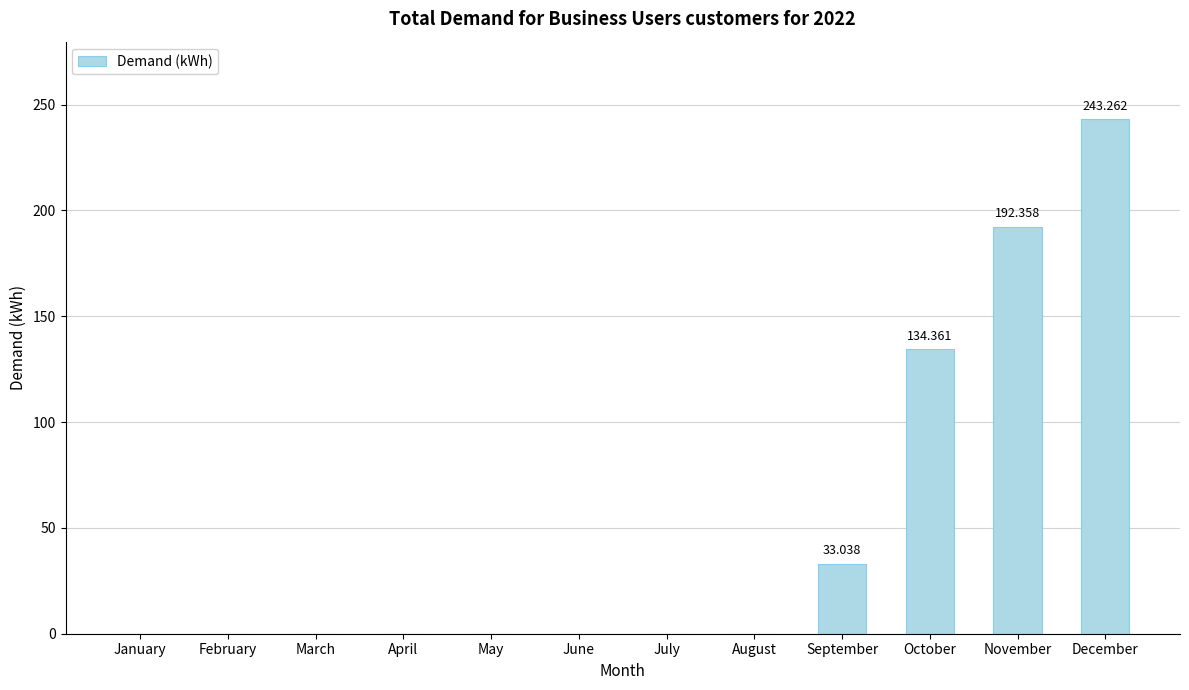

Which has a higher value, January or November?

November